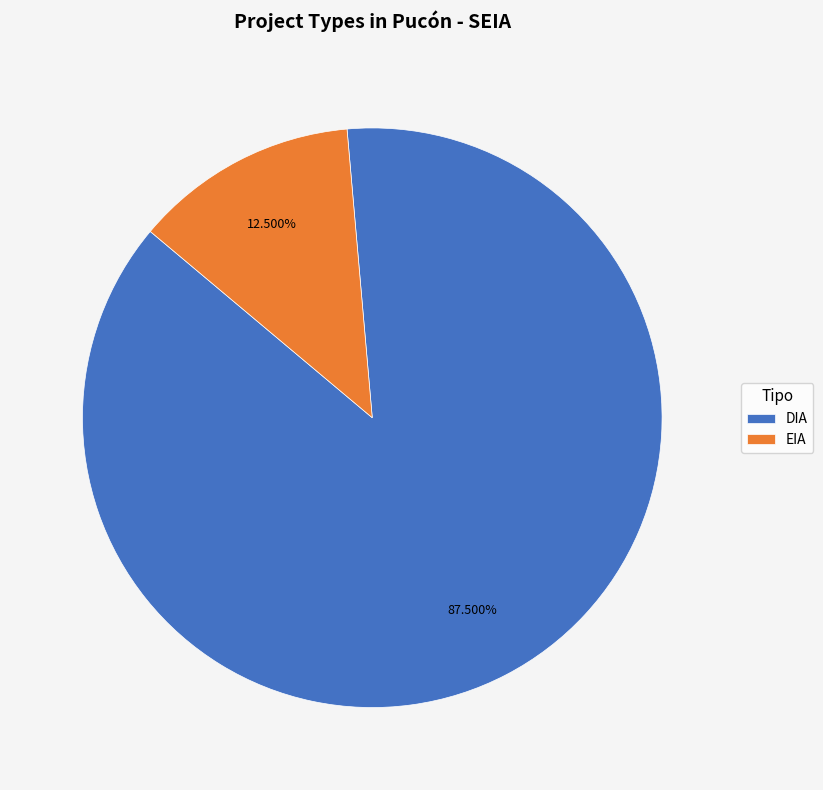

How many segments does this pie chart have?

2